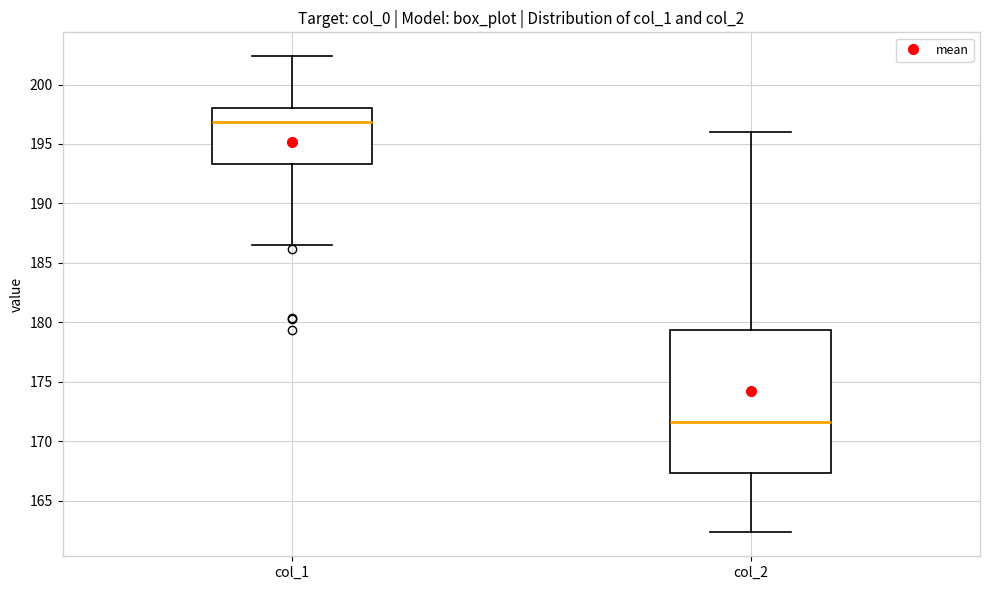

Reading left to right, transcribe this box plot: for each box, give where its median line is, the range the box spans, and where its two whiskers end, as read against the y-axis. The values are not printed on the chart, so give them approximately, as read against the axis.

col_1: median 197.0, box 193.5 to 198.0, whiskers 186.5 to 202.5
col_2: median 171.5, box 167.5 to 179.5, whiskers 162.5 to 196.0